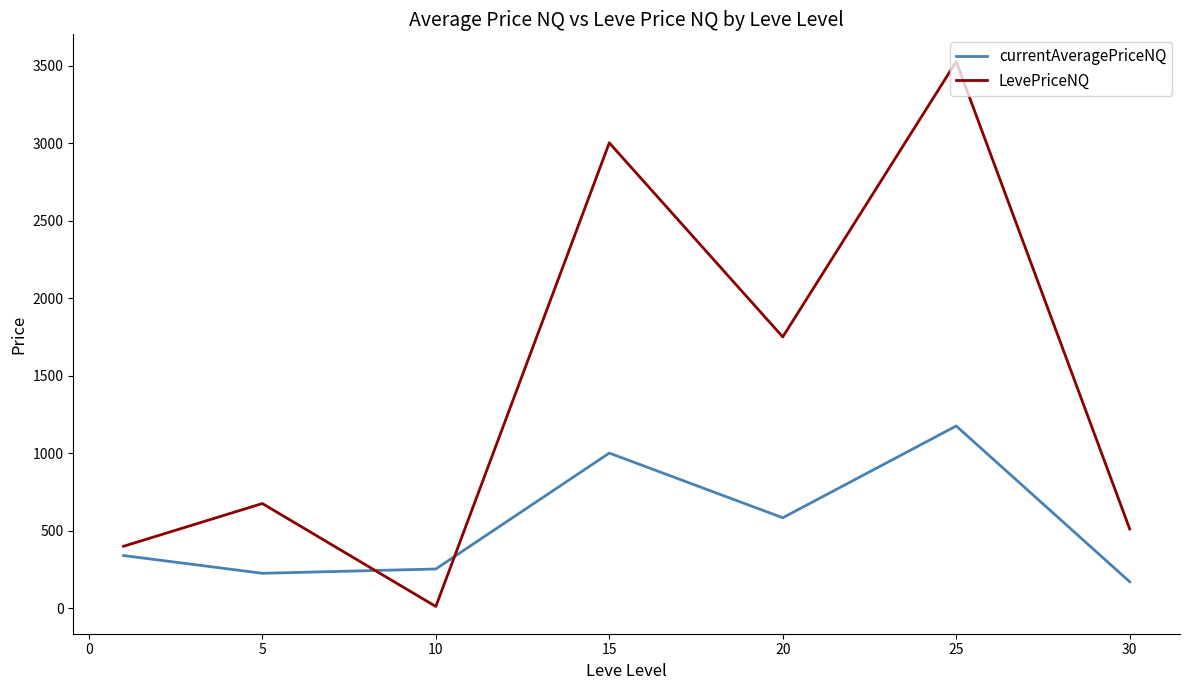

How many values in the currentAveragePriceNQ series exceed 339?

4